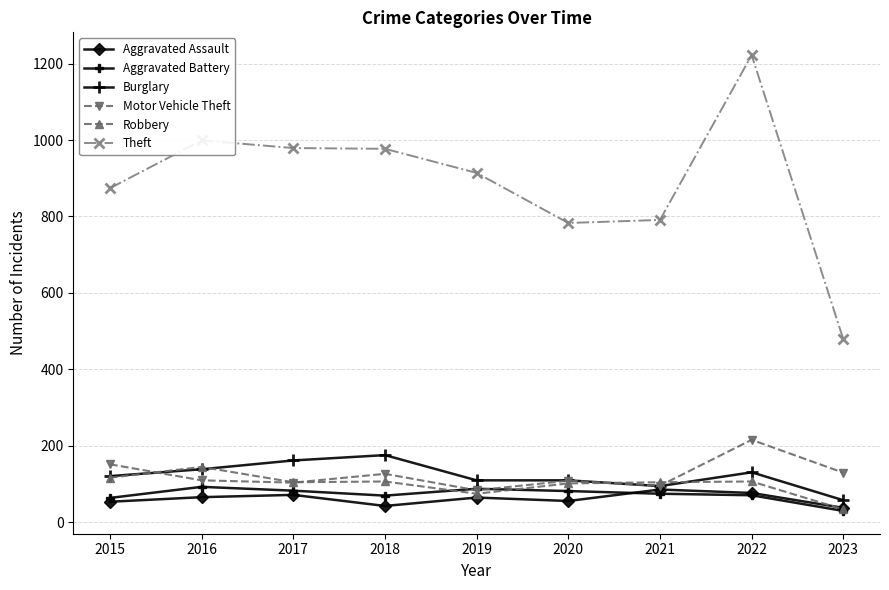

Is it true that Aggravated Assault equals 43 at 2018?

True